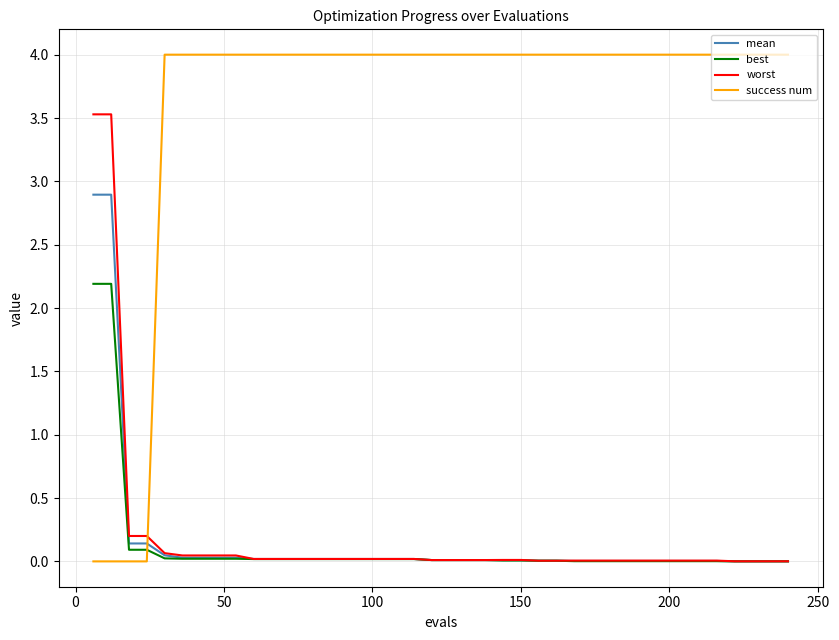

True or false: success num and worst intersect in this chart.

True